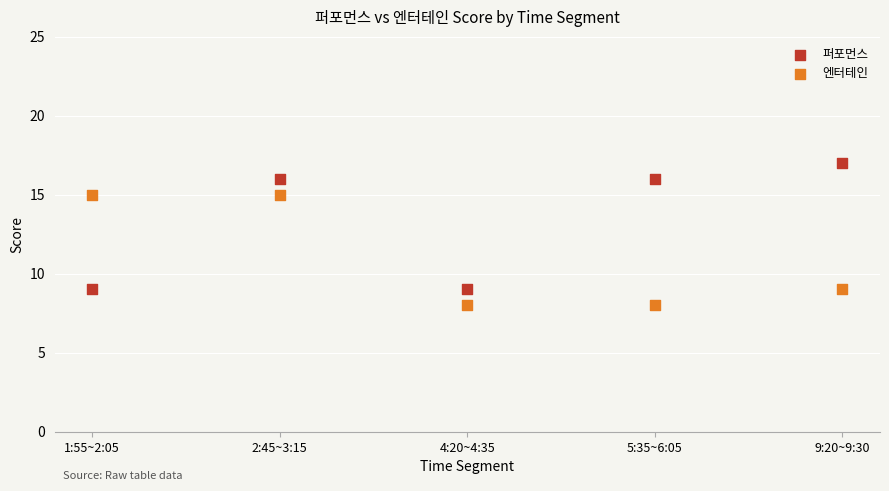

Which series reaches the minimum Y coordinate?

엔터테인